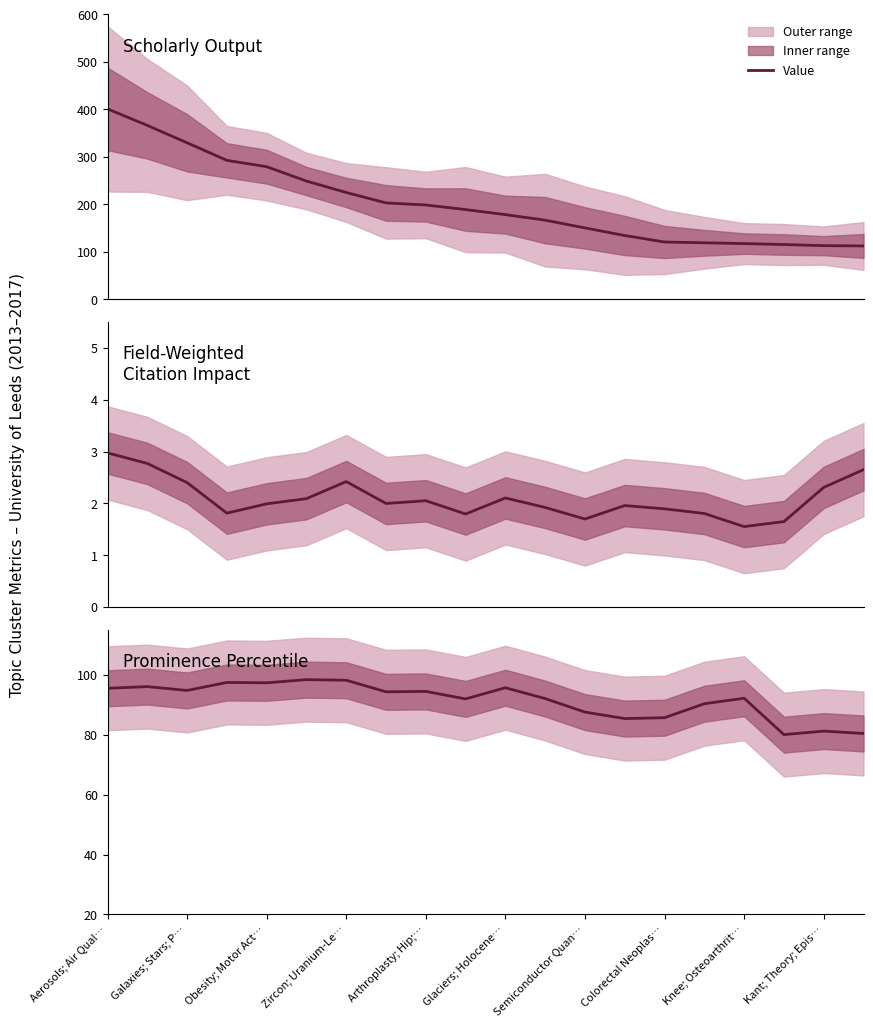

Between Aerosols; Air Qual… and Arthroplasty; Hip;…, which series saw the biggest shift?

Scholarly Output